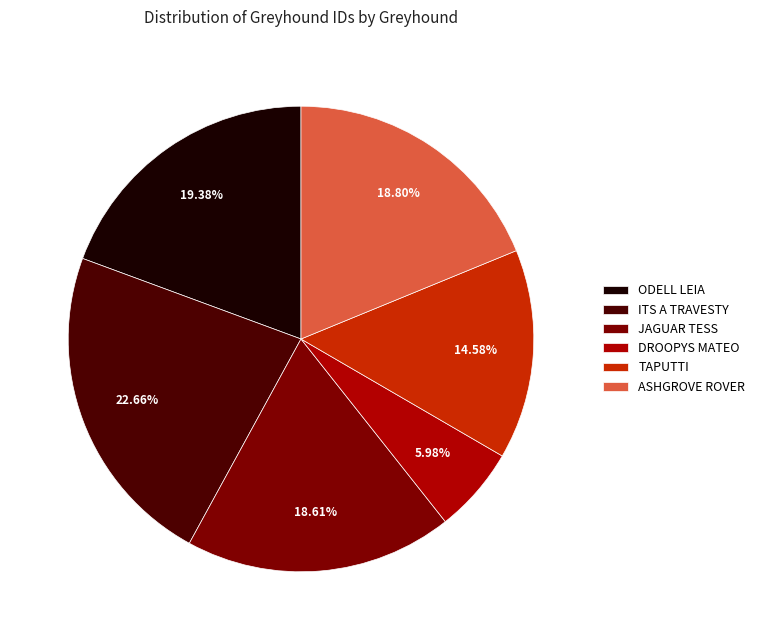

What percentage is the TAPUTTI slice, to the nearest percent?

15%